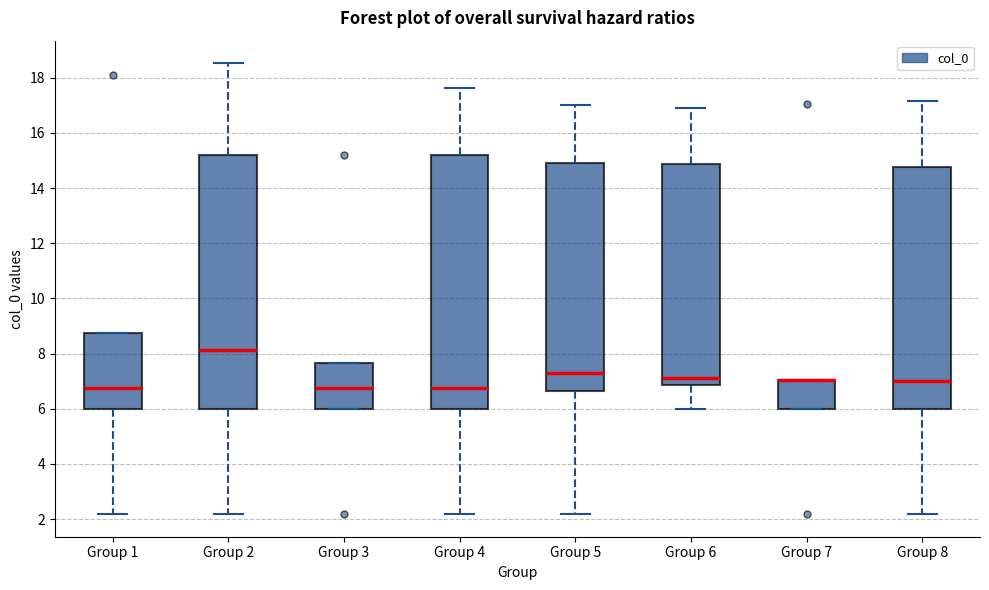

Reading left to right, read every box against the y-axis: the position of its median line, the range the box covers, and the ends of its whiskers. The values are not printed on the chart, so give them approximately, as read against the axis.

Group 1: median 6.8, box 6.0 to 8.8, whiskers 2.2 to 8.8
Group 2: median 8.2, box 6.0 to 15.2, whiskers 2.2 to 18.6
Group 3: median 6.8, box 6.0 to 7.6, whiskers 6.0 to 7.6
Group 4: median 6.8, box 6.0 to 15.2, whiskers 2.2 to 17.6
Group 5: median 7.2, box 6.6 to 15.0, whiskers 2.2 to 17.0
Group 6: median 7.2, box 6.8 to 14.8, whiskers 6.0 to 17.0
Group 7: median 7.0 (drawn on the box's upper edge), box 6.0 to 7.0, whiskers 6.0 to 7.0
Group 8: median 7.0, box 6.0 to 14.8, whiskers 2.2 to 17.2